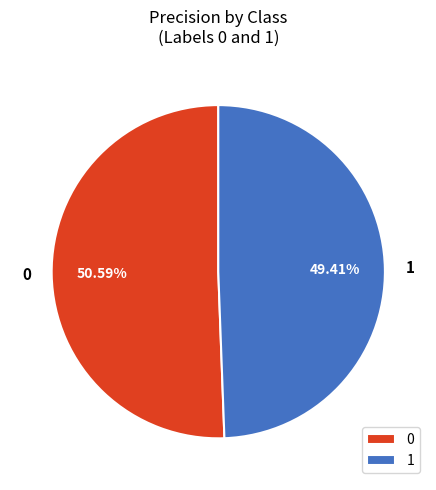

To the nearest percent, what is the difference between the largest and smallest slice percentages?

1%